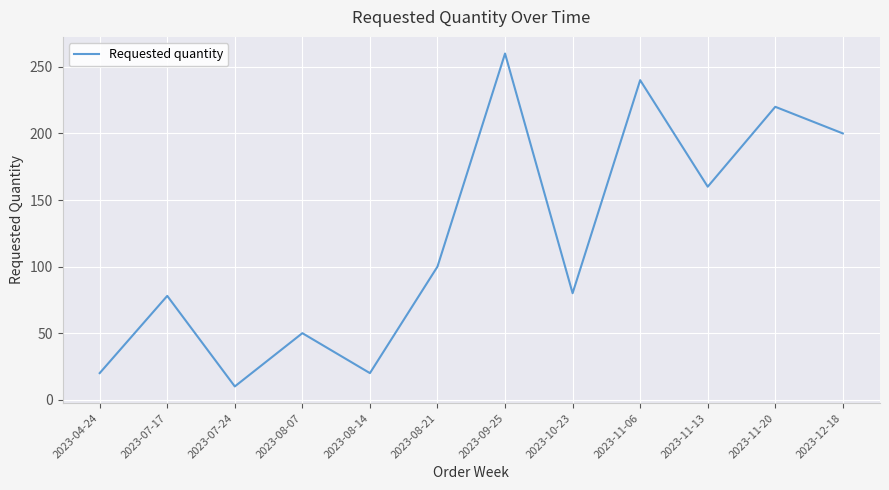

Reading left to right, extract all data points from this chart.

20	78	10	50	20	100	260	80	240	160	220	200